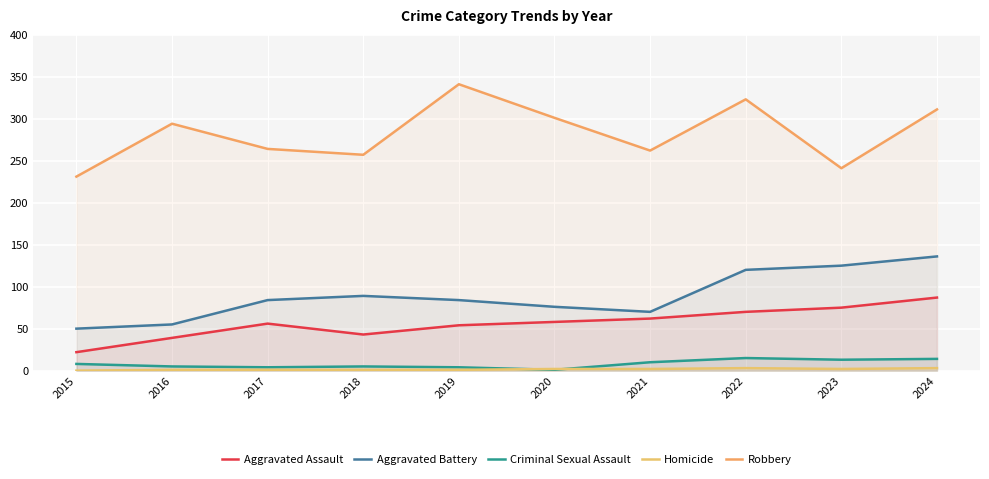

Between 2015 and 2021, which is larger?

2021